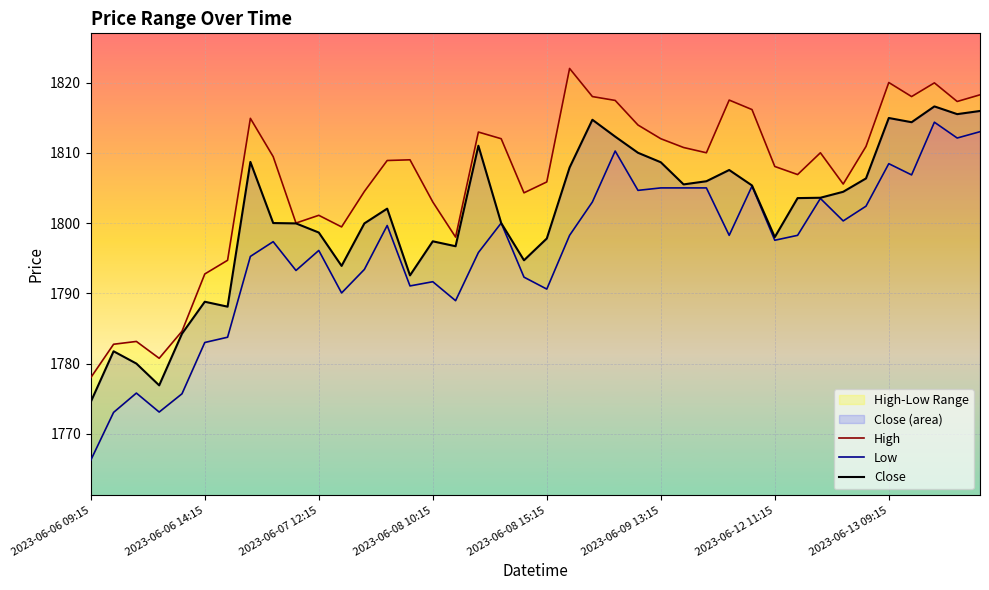

Which series has the largest total across all categories?

High